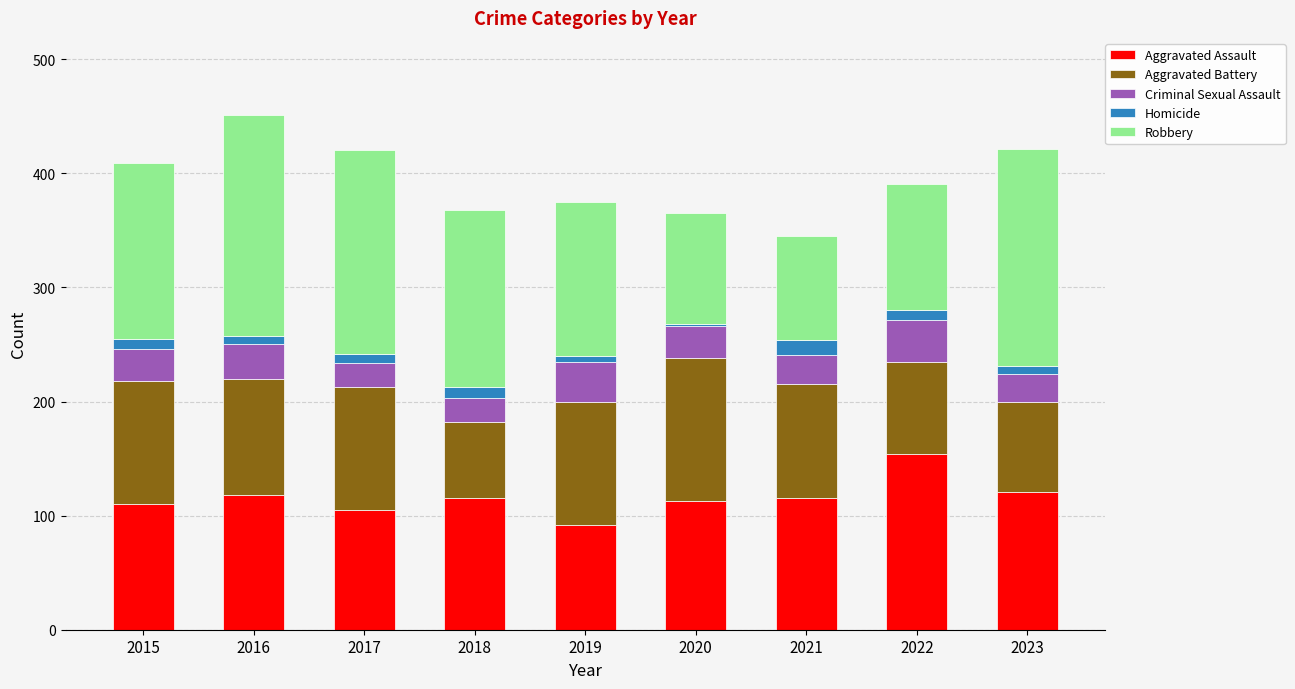

True or false: Aggravated Assault has a value of 177 at 2021.

False